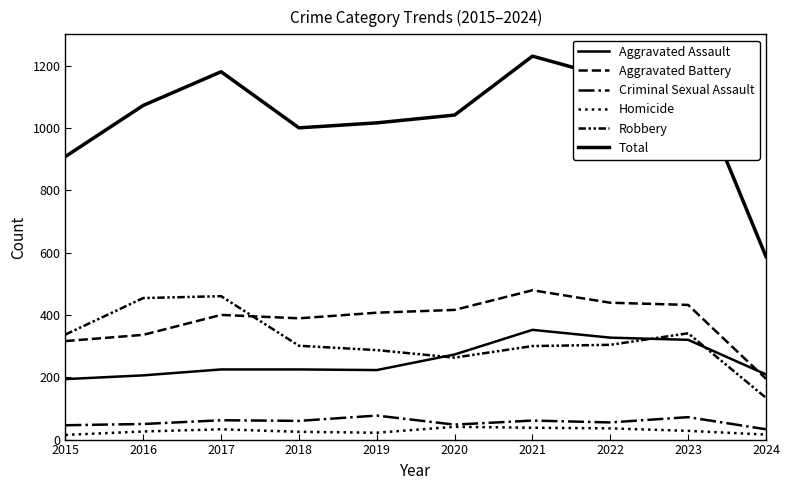

Which series has the widest spread of values?

Total